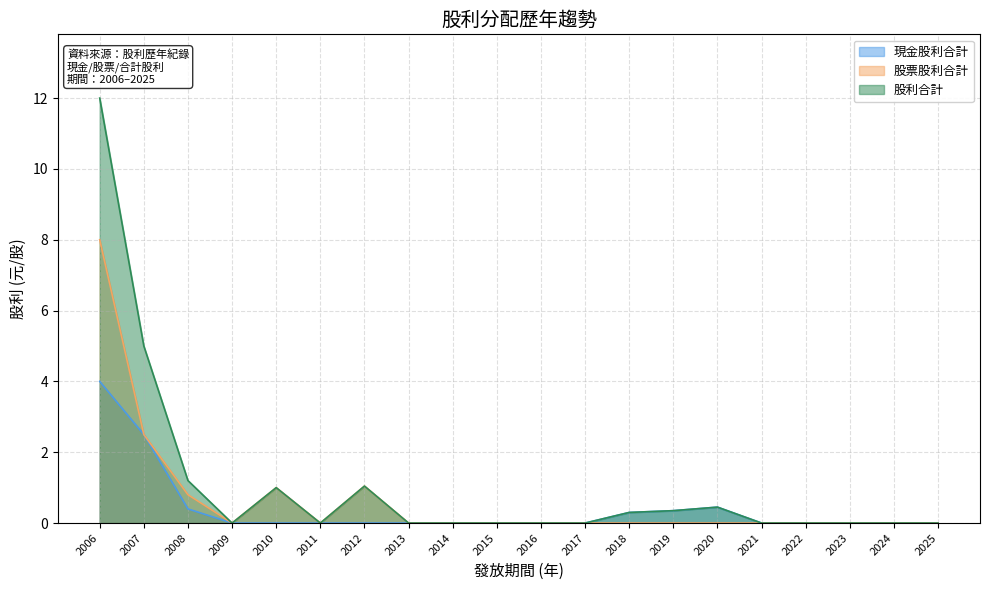

Rank the series by their average value, from lowest to highest.

現金股利合計, 股票股利合計, 股利合計